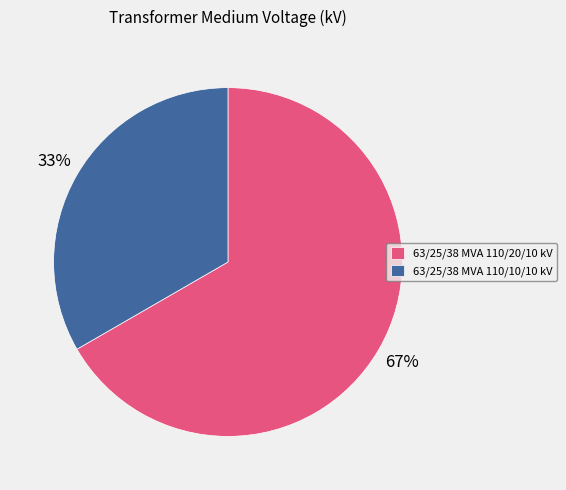

The 63/25/38 MVA 110/20/10 kV slice represents 67% of the pie. True or false?

True